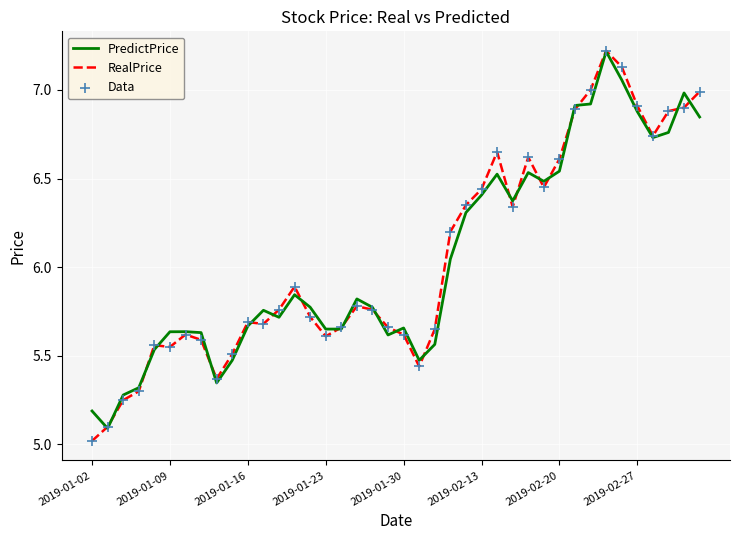

What is the maximum value for PredictPrice?

7.2